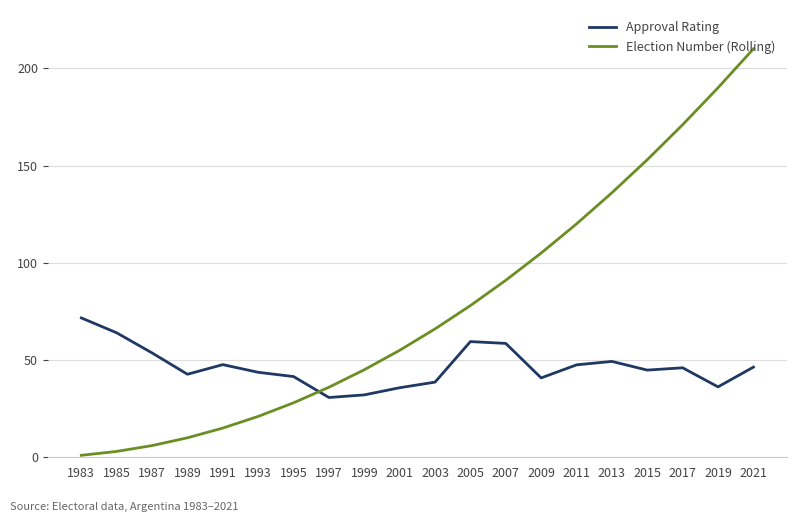

List the series in order of their peak value, highest first.

Election Number (Rolling), Approval Rating